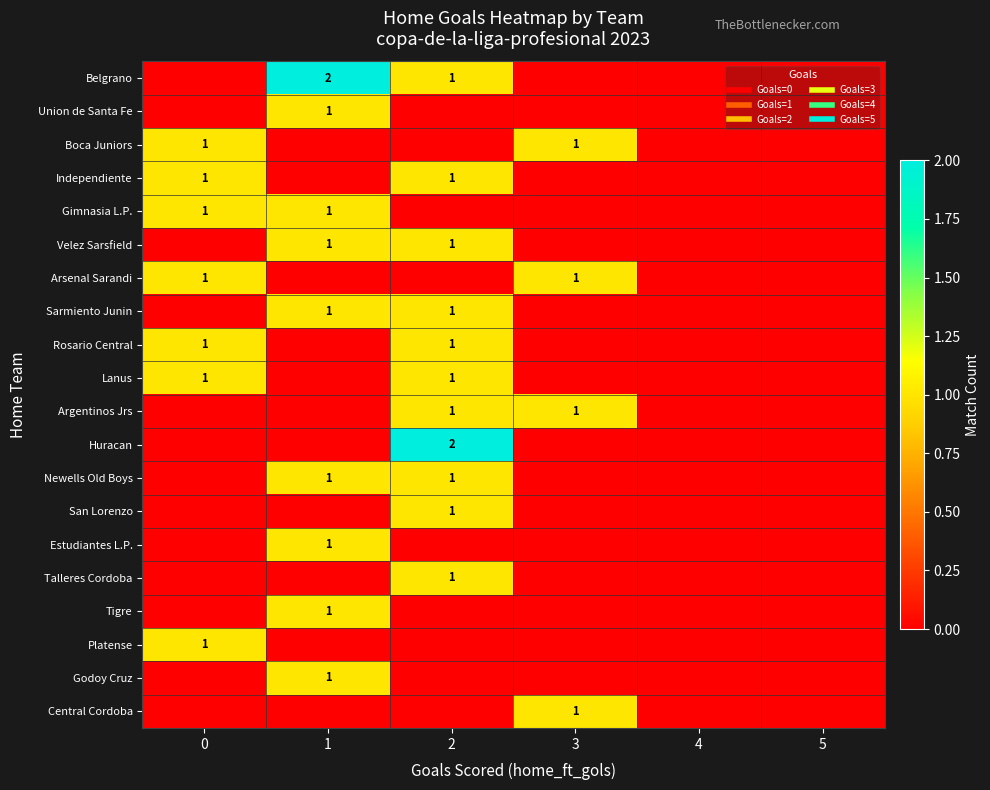

Is it true that Arsenal Sarandi equals 0 at 5?

True